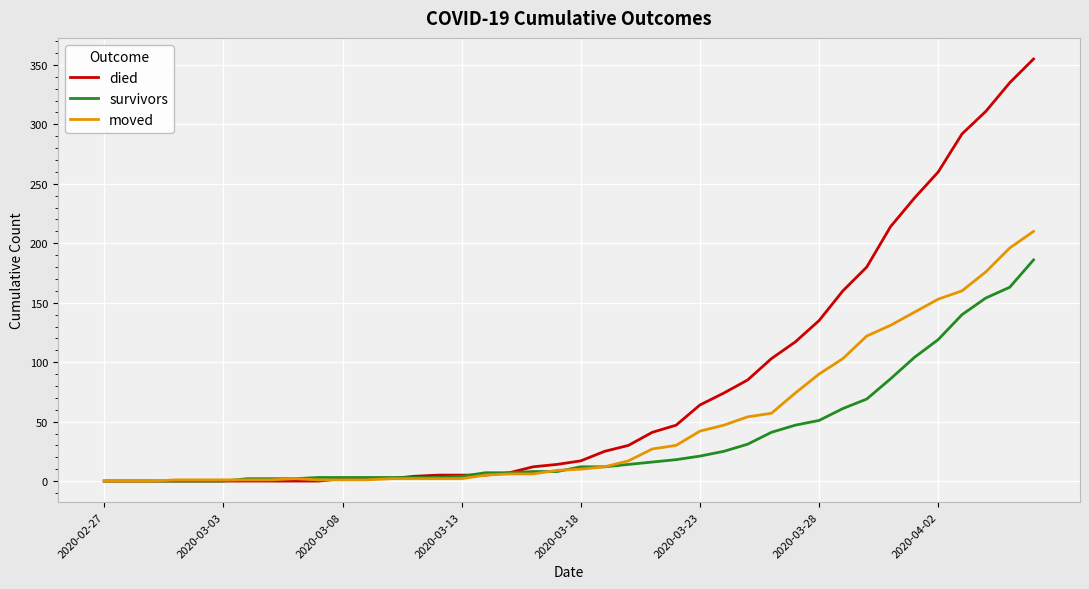

Which series has the widest spread of values?

died